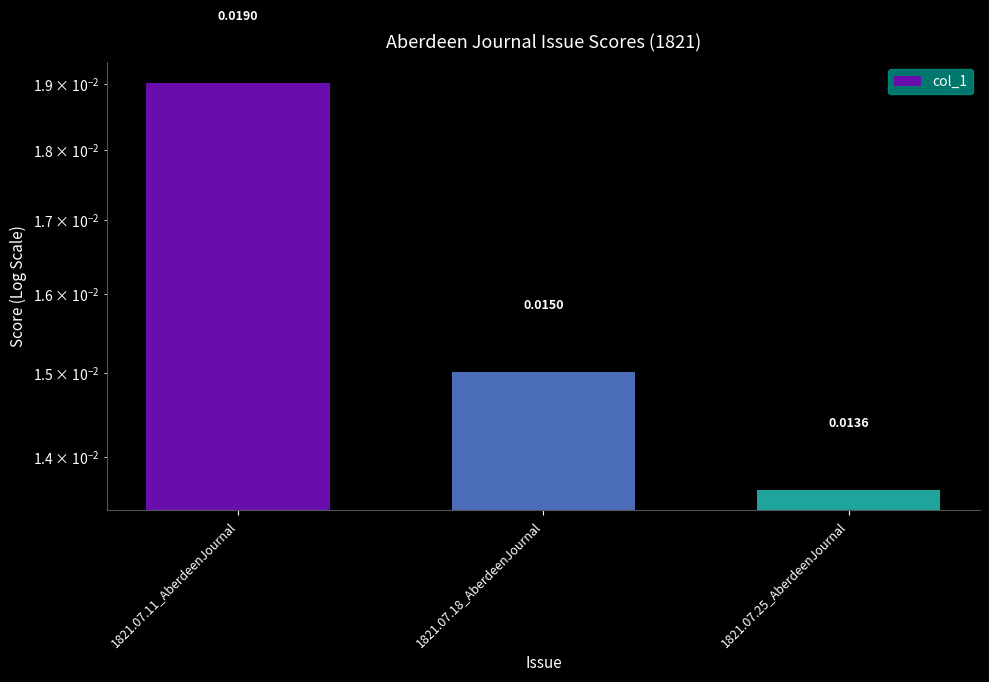

At which label is the value closest to 0?

1821.07.25_AberdeenJournal